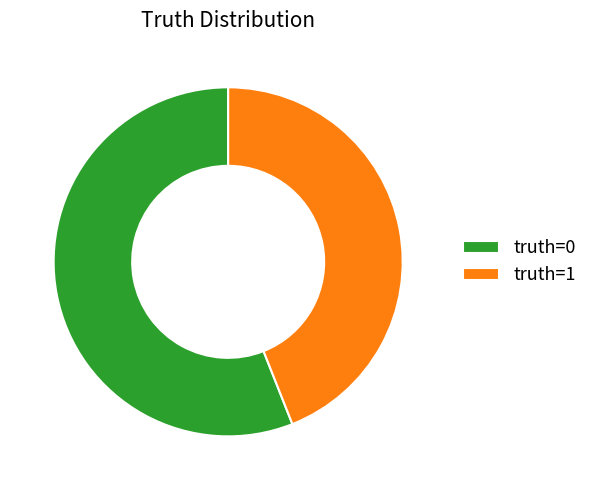

Which category has the smallest portion of the pie?

truth=1